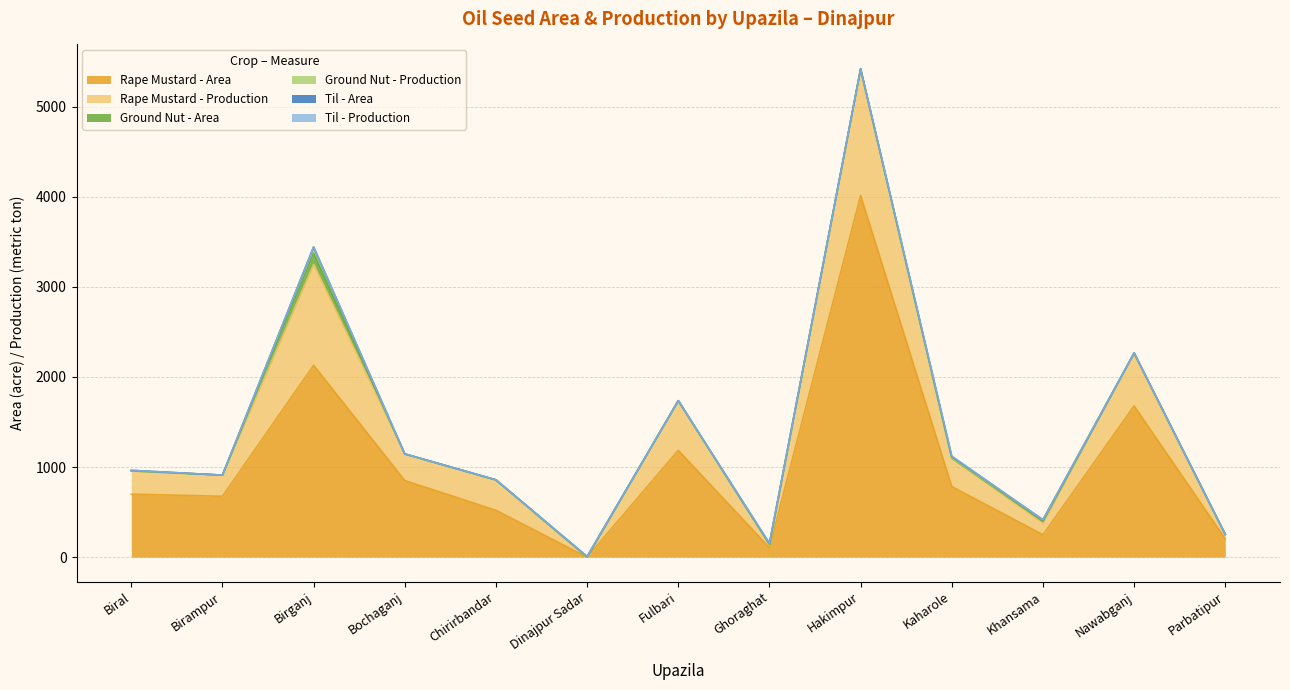

What position from the left is Biral?

1